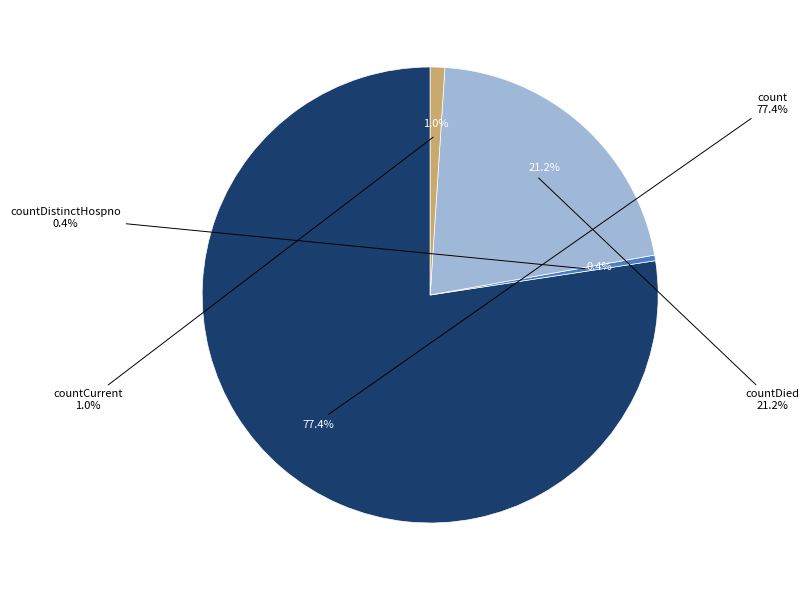

What is the total percentage of countDistinctHospno and countCurrent?

1.4%